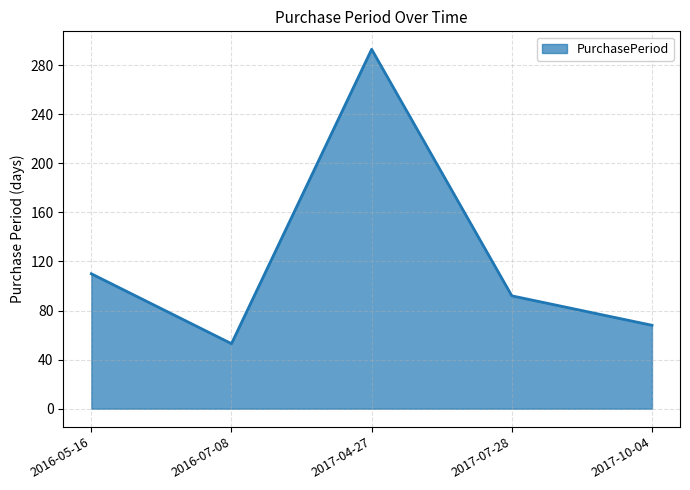

Which label corresponds to the largest value in the chart?

2017-04-27